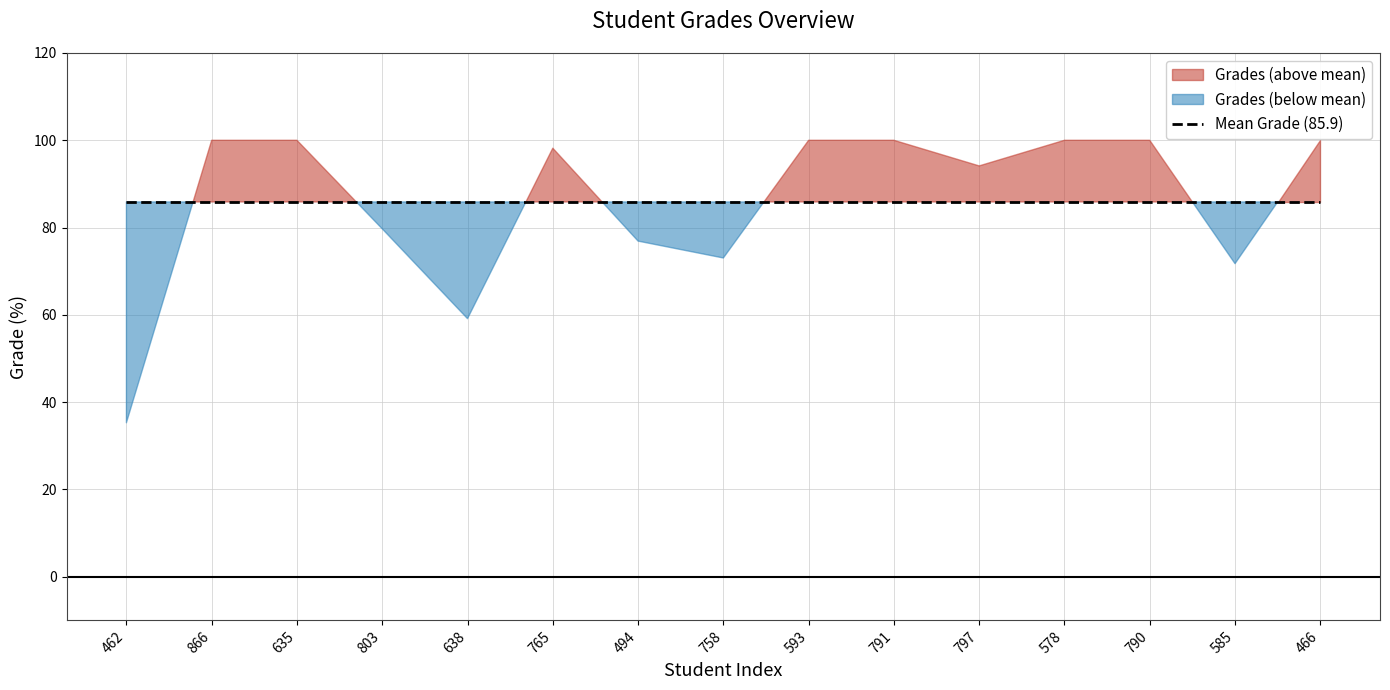

Where does the data first go above 98?

1